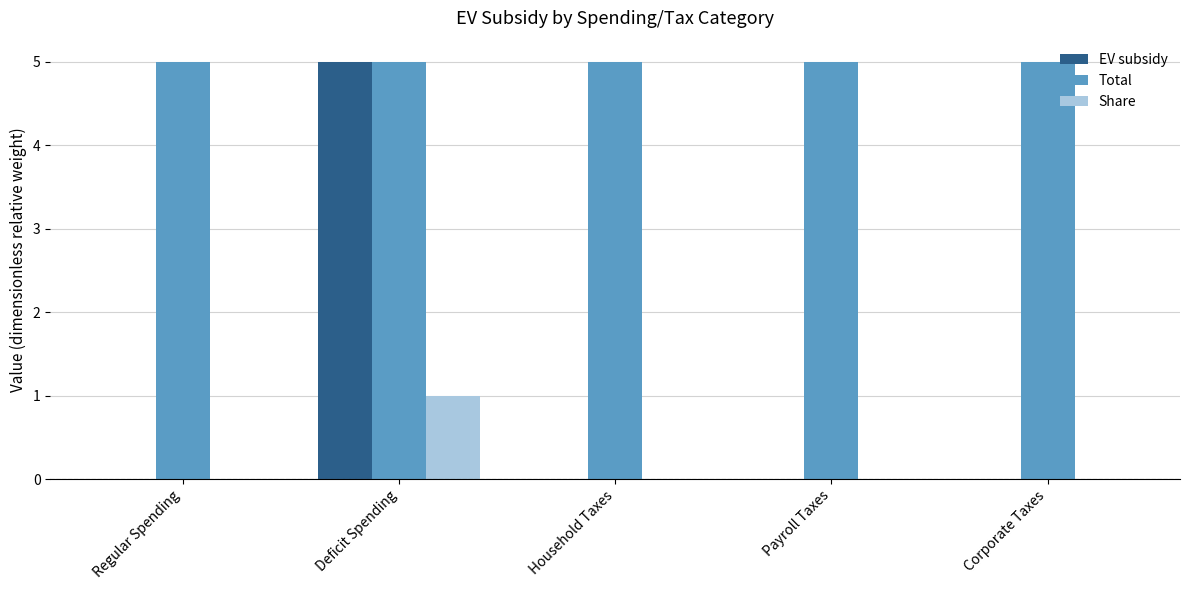

At which category is the sum across all series the highest?

Deficit Spending